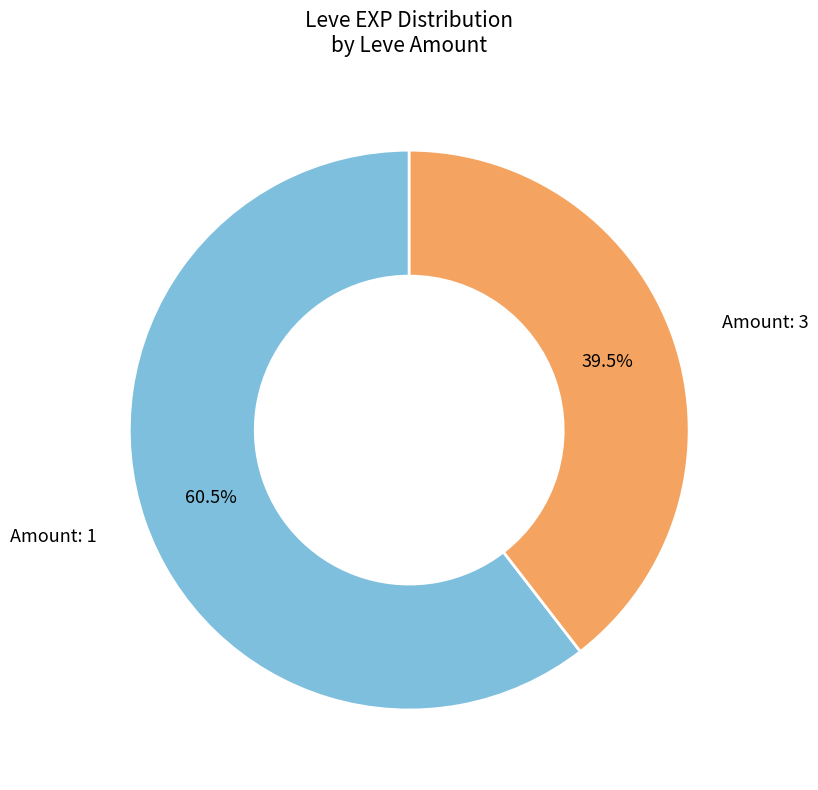

Is there any slice that represents more than half of the pie?

Yes